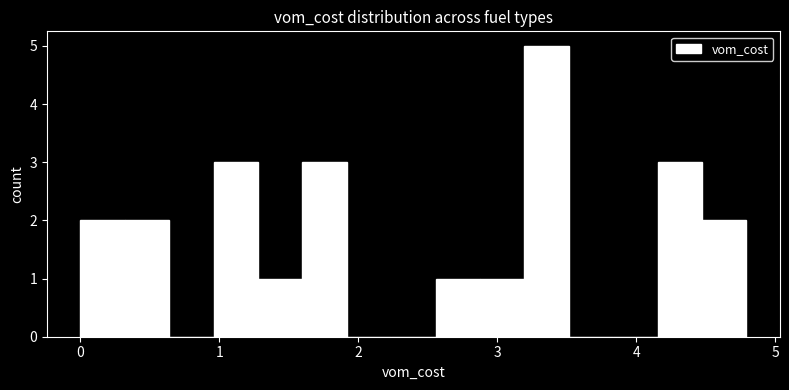

Read against the x-axis, roughly where is the centre of the tallest bar?

3.4